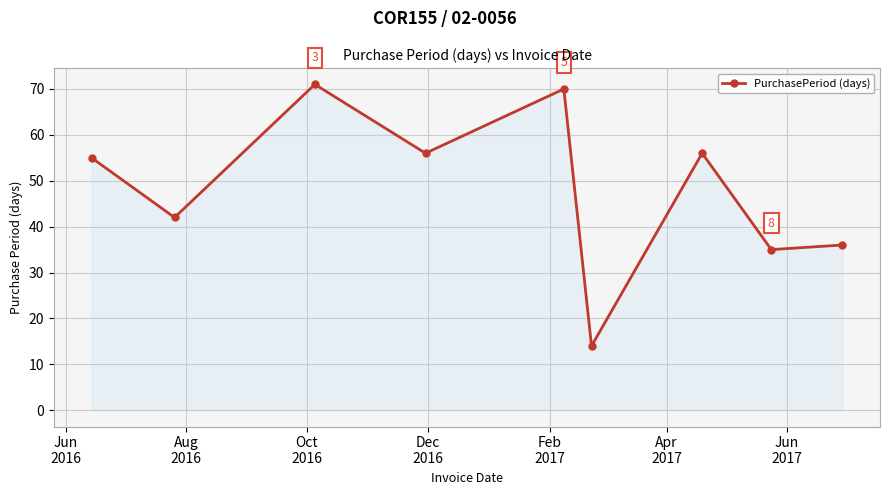

How many data points are less than 55?

4